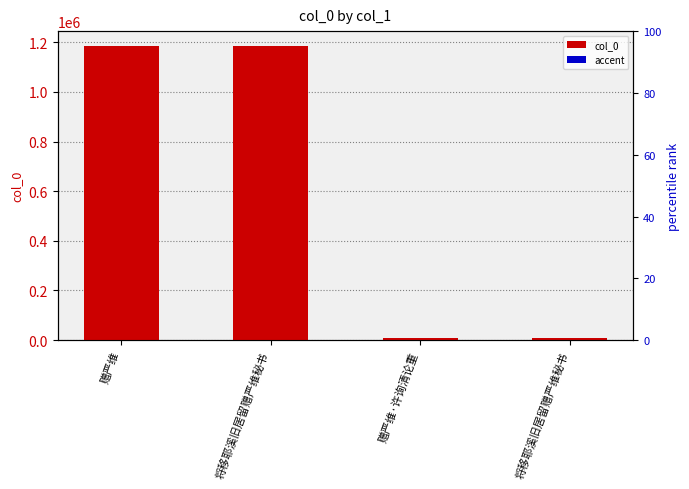

The col_0 series shows 1612465.1 at 赠严维. True or false?

False